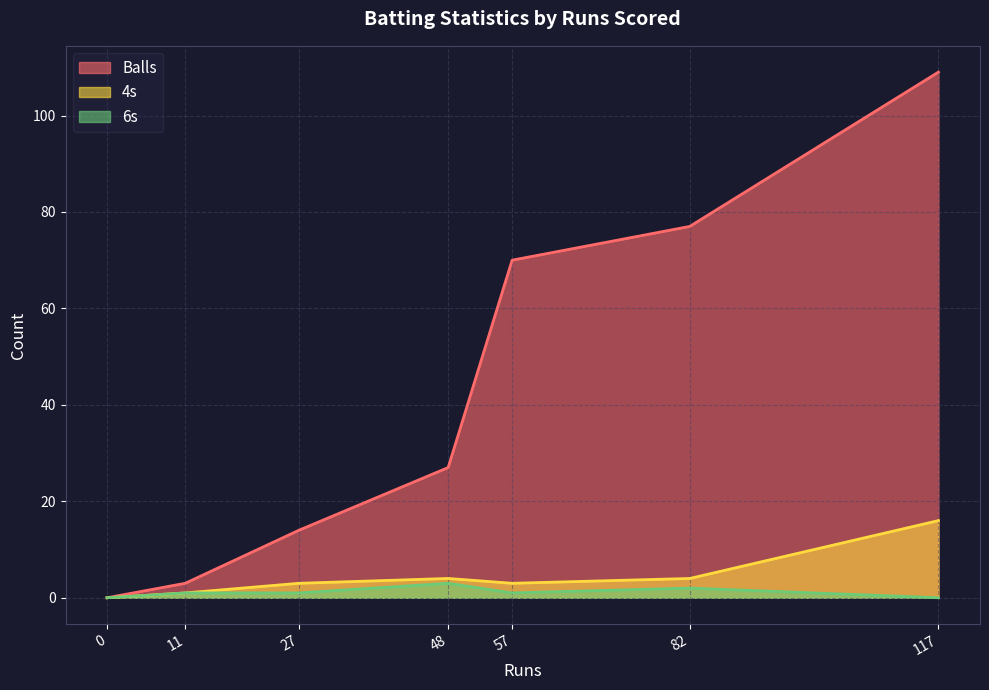

At which category is the sum across all series the highest?

117